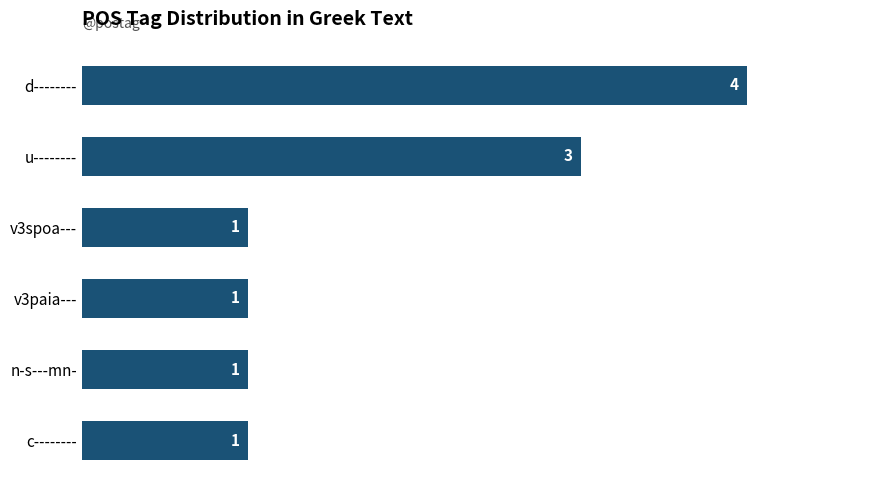

The chart shows a value of 1 at c--------. True or false?

True